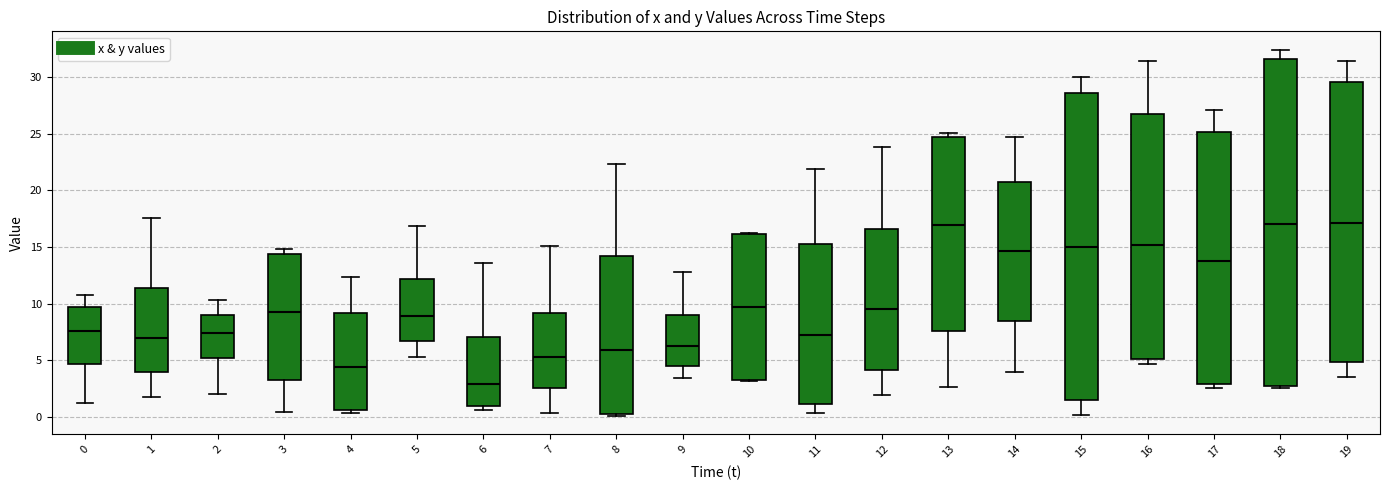

Where does the median line of the box at x = 16 sit on the y-axis? The values are not printed on the chart, so give them approximately, as read against the axis.

15.0